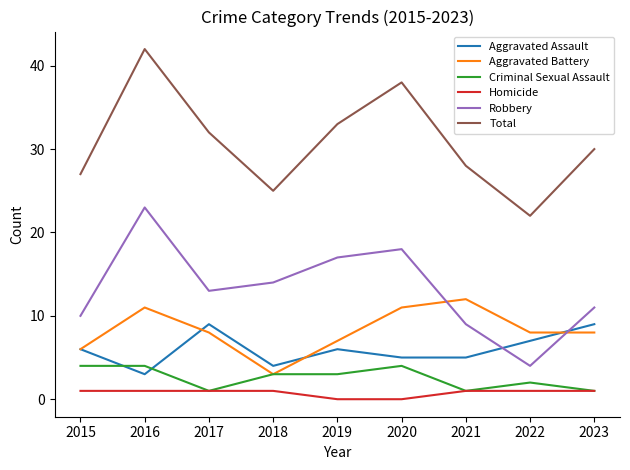

The Total series shows 62 at 2016. True or false?

False